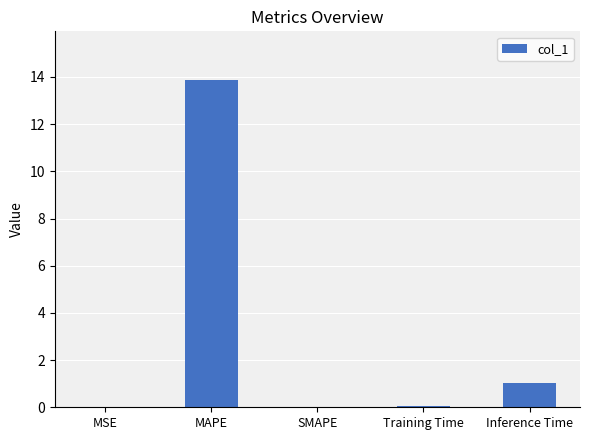

Where is the data nearest to the value 6?

Inference Time